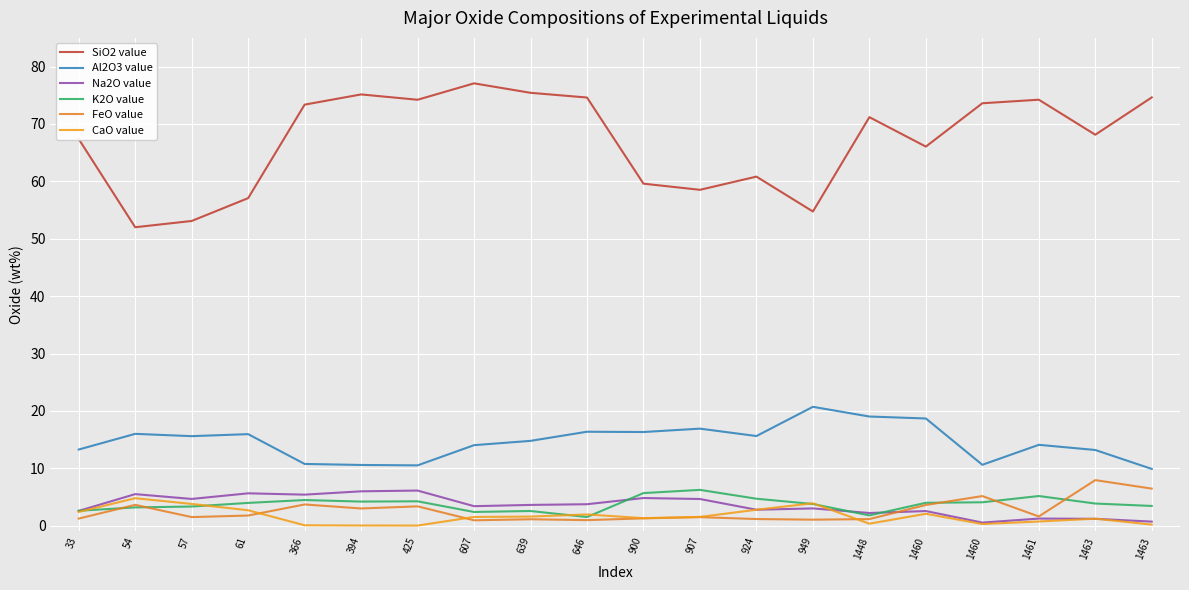

At how many categories does at least one series exceed 54?

18